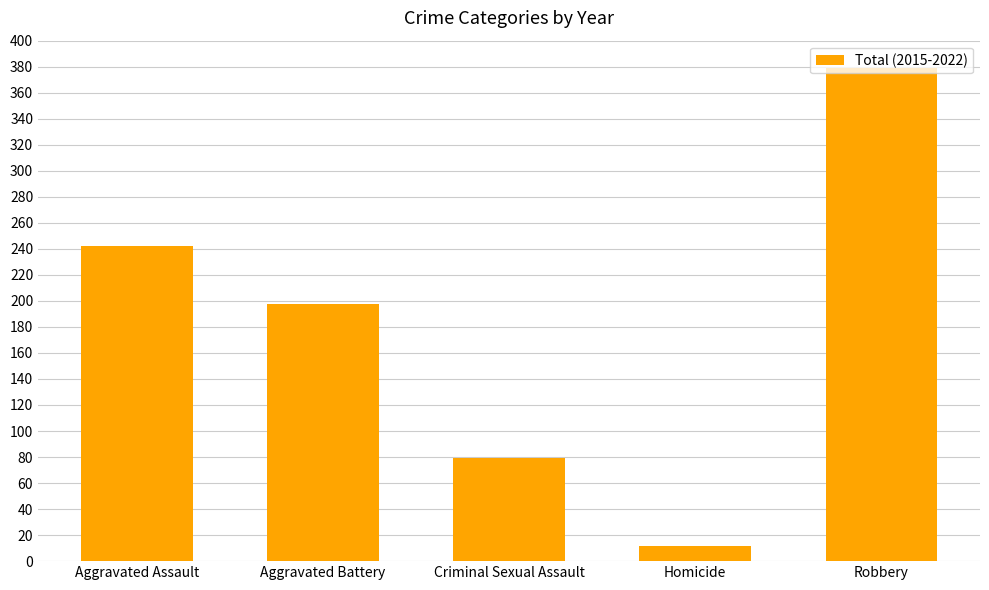

How many data points are less than 198?

2